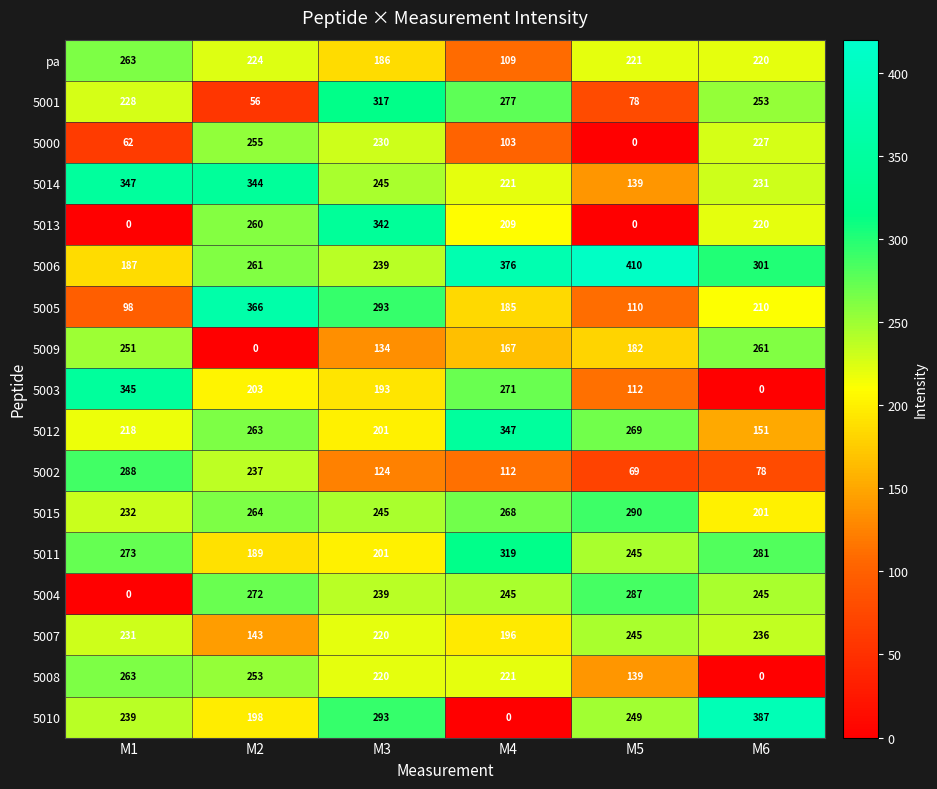

What is the difference between the maximum and minimum values in the 5001 series?

261